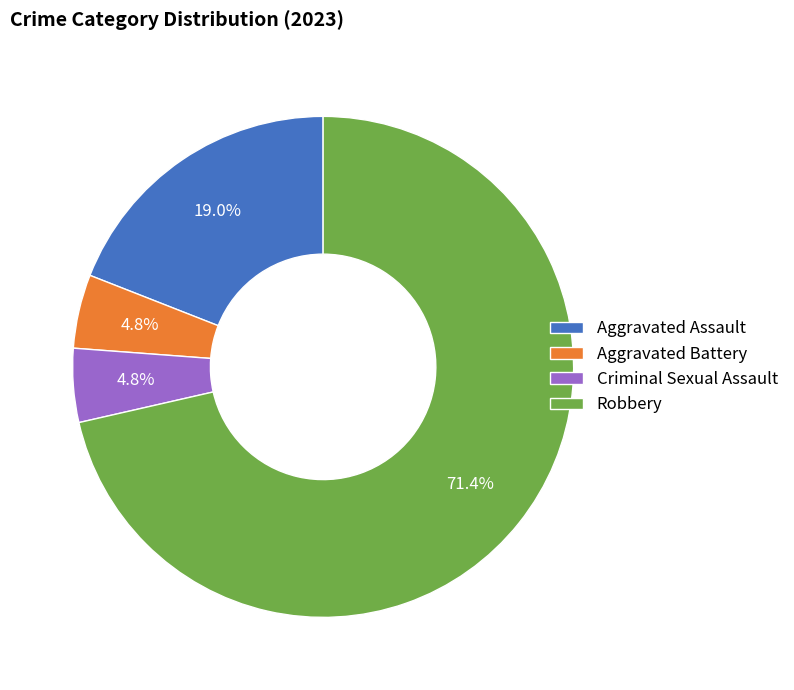

To the nearest percent, what is the combined percentage of Aggravated Battery and Robbery?

76%